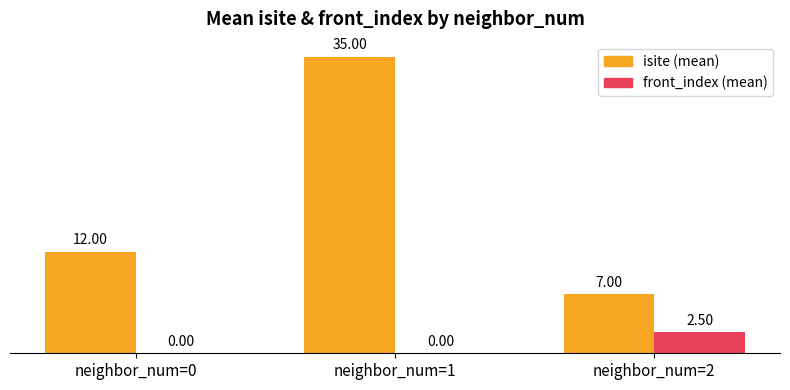

What is the spread (max minus min) of values at neighbor_num=0?

12.0